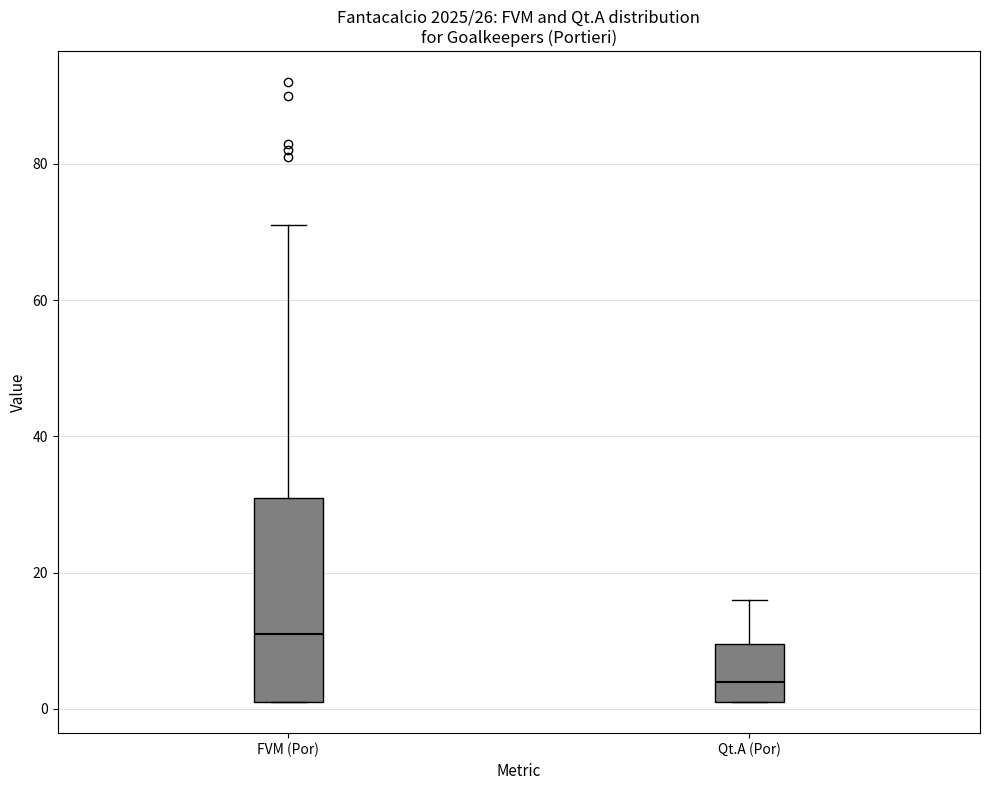

Where is the lower edge of the box for Qt.A (Por) on the y-axis? The values are not printed on the chart, so give them approximately, as read against the axis.

2